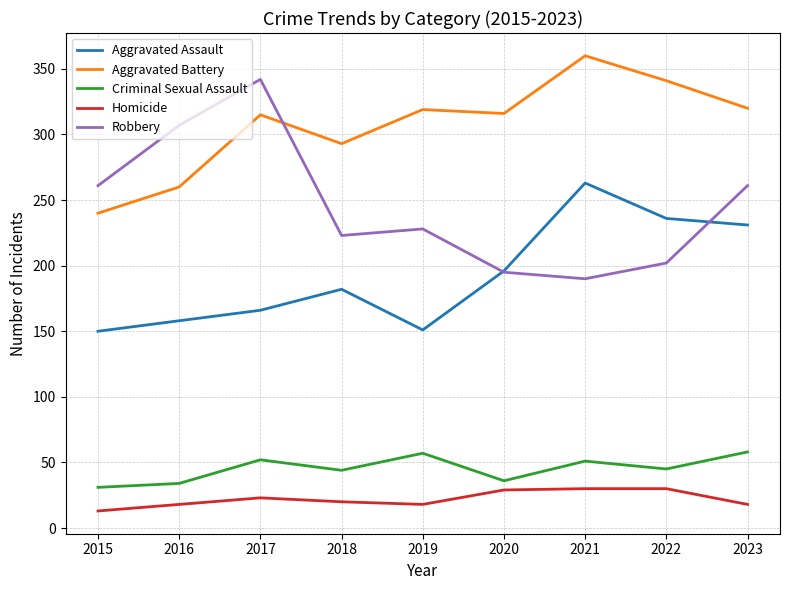

What is the average value of the Aggravated Battery series?

307